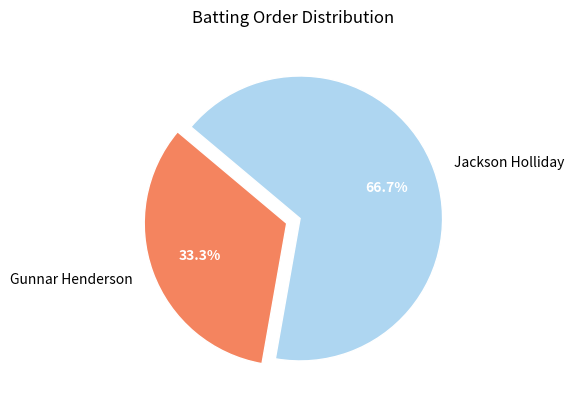

Combined, do Jackson Holliday and Gunnar Henderson account for over 50%?

Yes